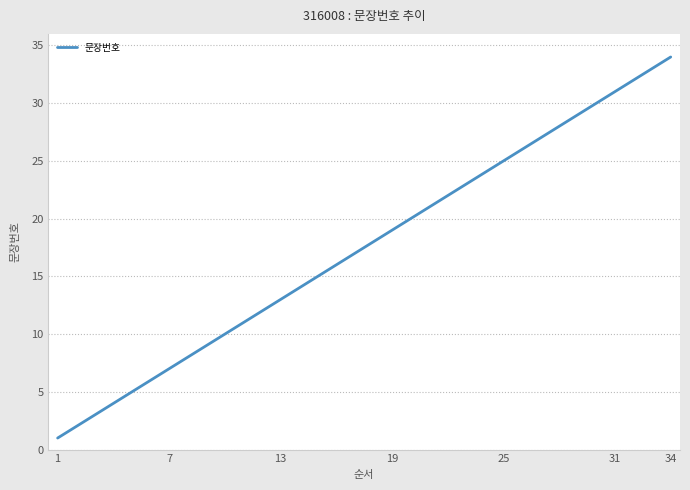

How many categories are shown in the chart?

34